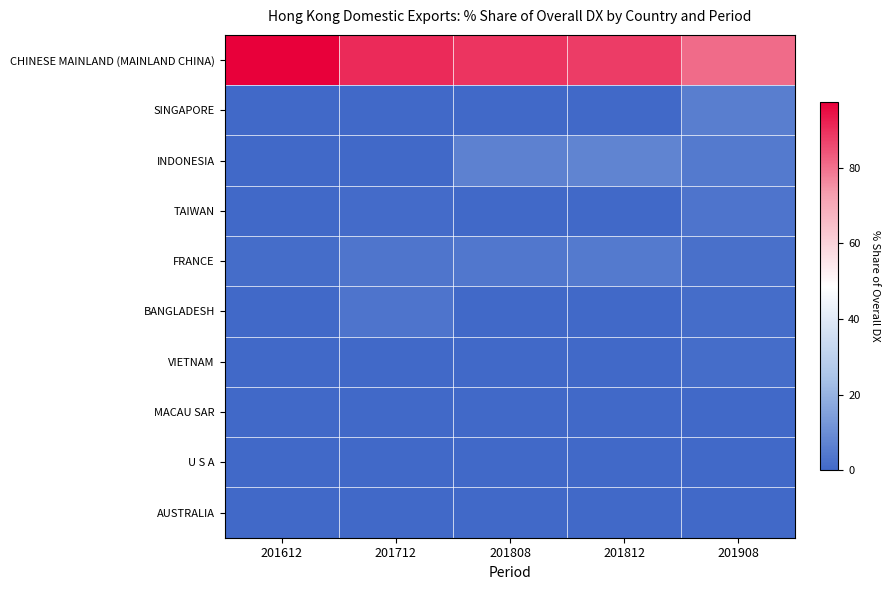

Reading left to right, what are all the values shown in this chart?

CHINESE MAINLAND (MAINLAND CHINA): 201612=97.3	201712=90.7	201808=89.2	201812=88.0	201908=80.9
SINGAPORE: 201612=0.0	201712=0.0	201808=0.0	201812=0.0	201908=6.0
INDONESIA: 201612=0.1	201712=0.1	201808=6.6	201812=7.4	201908=4.6
TAIWAN: 201612=0.0	201712=0.8	201808=0.0	201812=0.0	201908=3.3
FRANCE: 201612=1.5	201712=3.5	201808=4.1	201812=4.6	201908=2.2
BANGLADESH: 201612=0.0	201712=3.3	201808=0.0	201812=0.0	201908=1.5
VIETNAM: 201612=0.4	201712=0.0	201808=0.0	201812=0.0	201908=1.4
MACAU SAR: 201612=0.0	201712=0.0	201808=0.0	201812=0.0	201908=0.2
U S A: 201612=0.1	201712=0.3	201808=0.0	201812=0.0	201908=0.0
AUSTRALIA: 201612=0.0	201712=0.0	201808=0.0	201812=0.0	201908=0.0